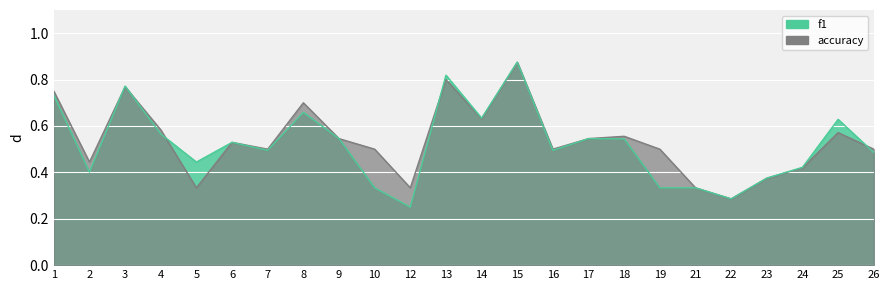

Which category has the lowest value in the accuracy series?

22